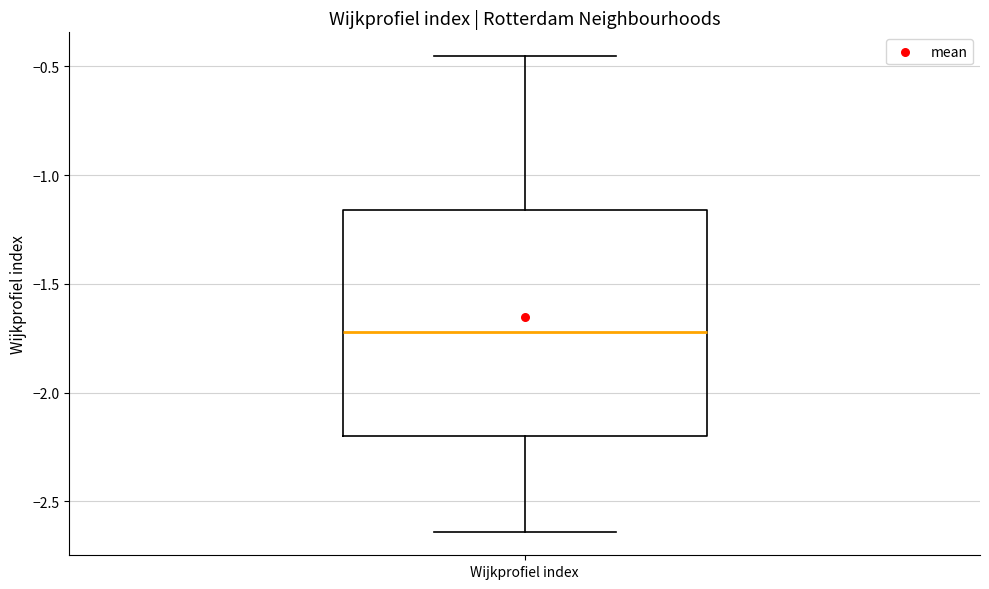

Read this box plot against the y-axis: the position of the median line, the range covered by the box, and the ends of both whiskers. The values are not printed on the chart, so give them approximately, as read against the axis.

median -1.70, box -2.20 to -1.15, whiskers -2.65 to -0.45